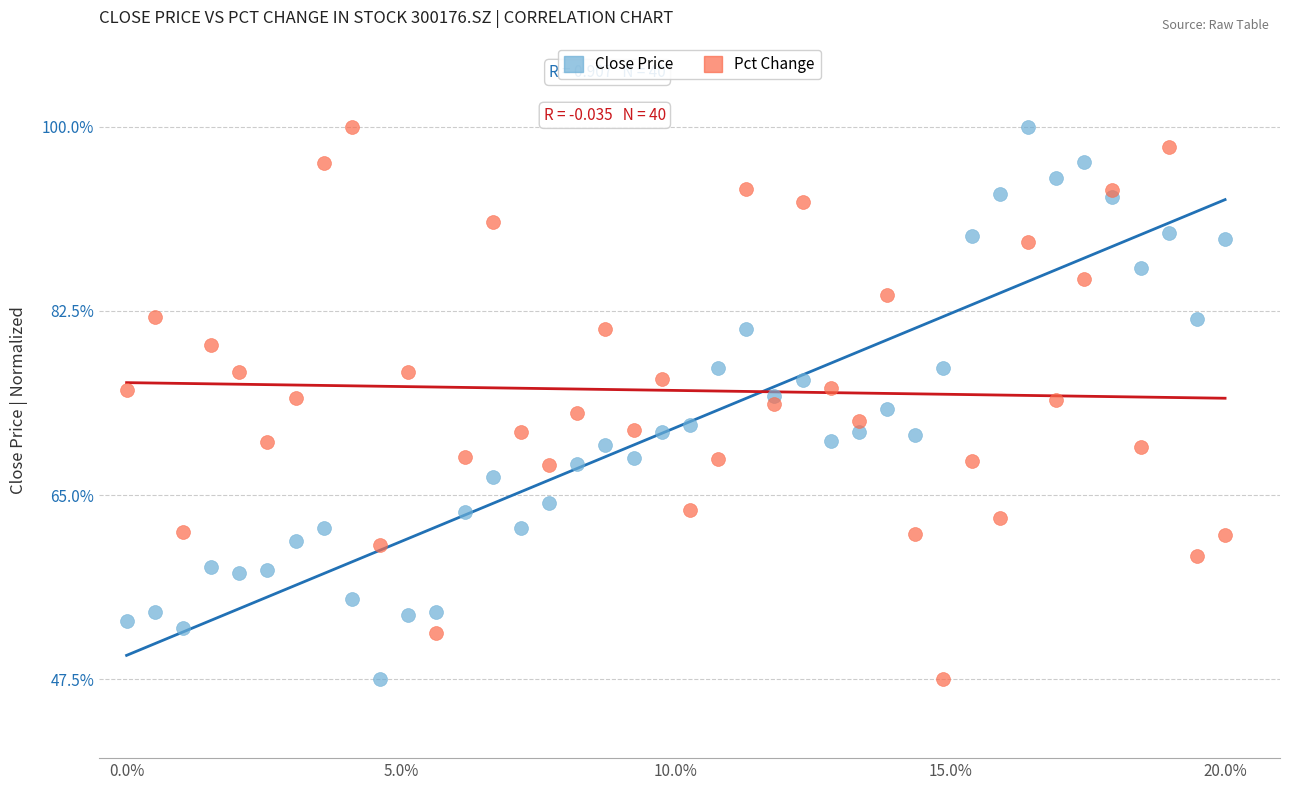

What is the X range (max minus min) for the scatter plot?

20.0